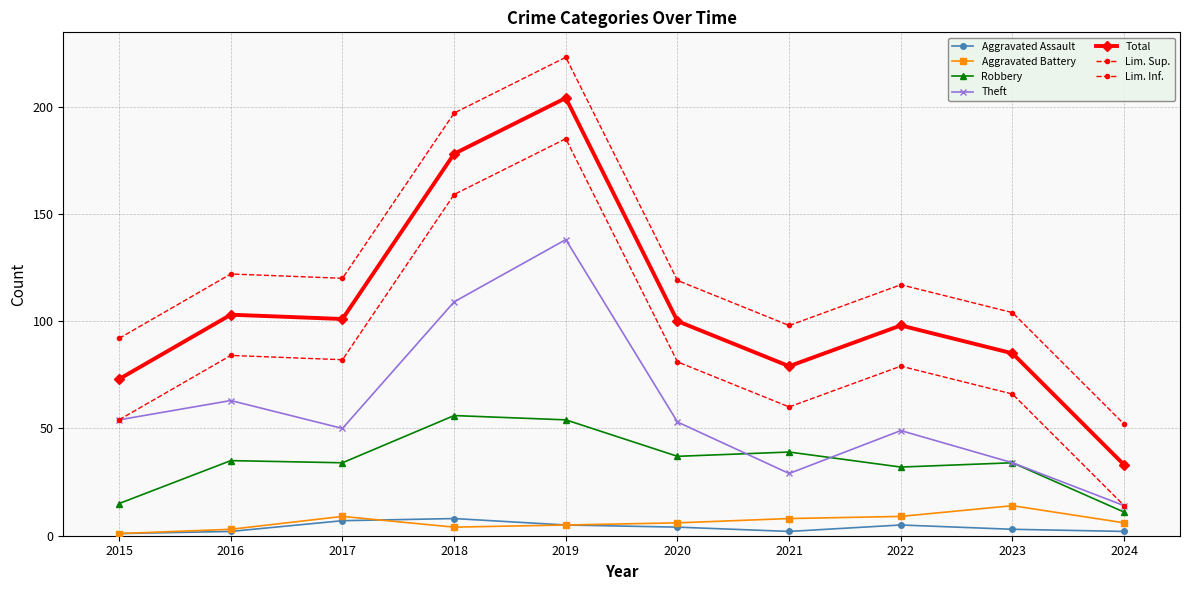

Does the chart have visible grid lines?

Yes